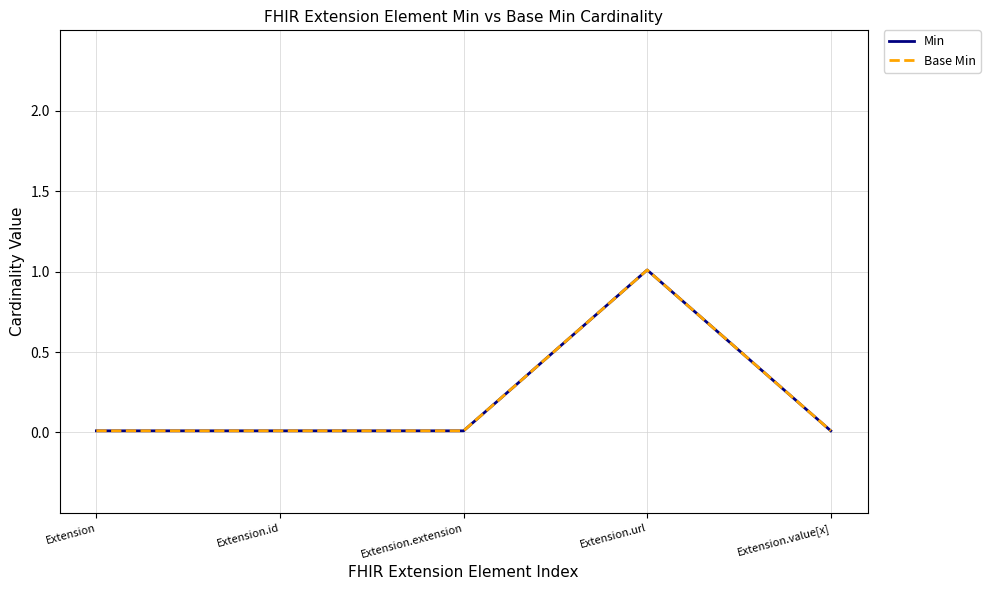

What is the greatest value displayed?

1.0